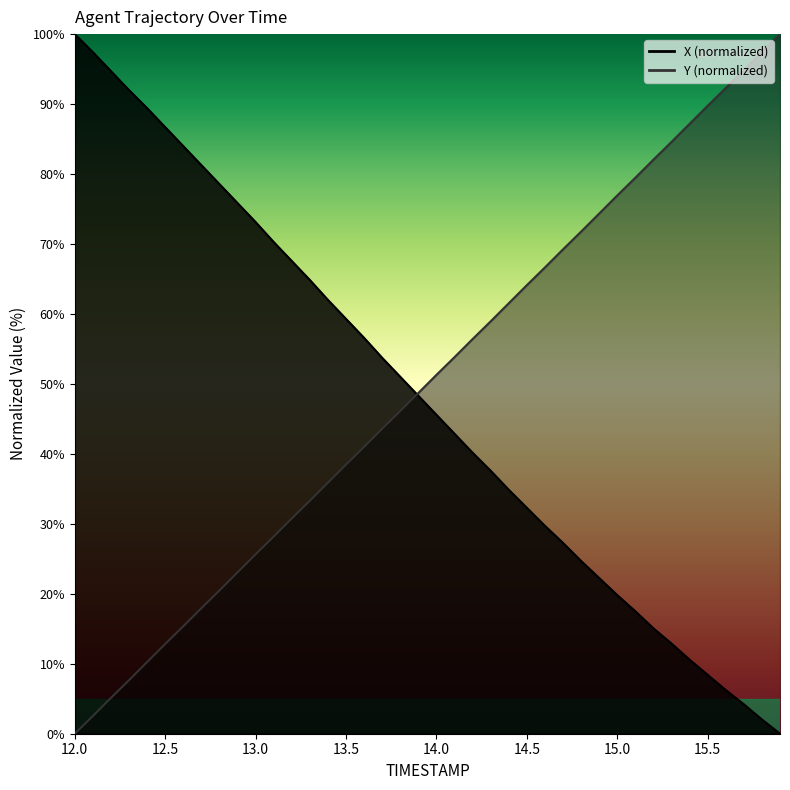

True or false: Y has more than 1 points higher than both neighbors.

False